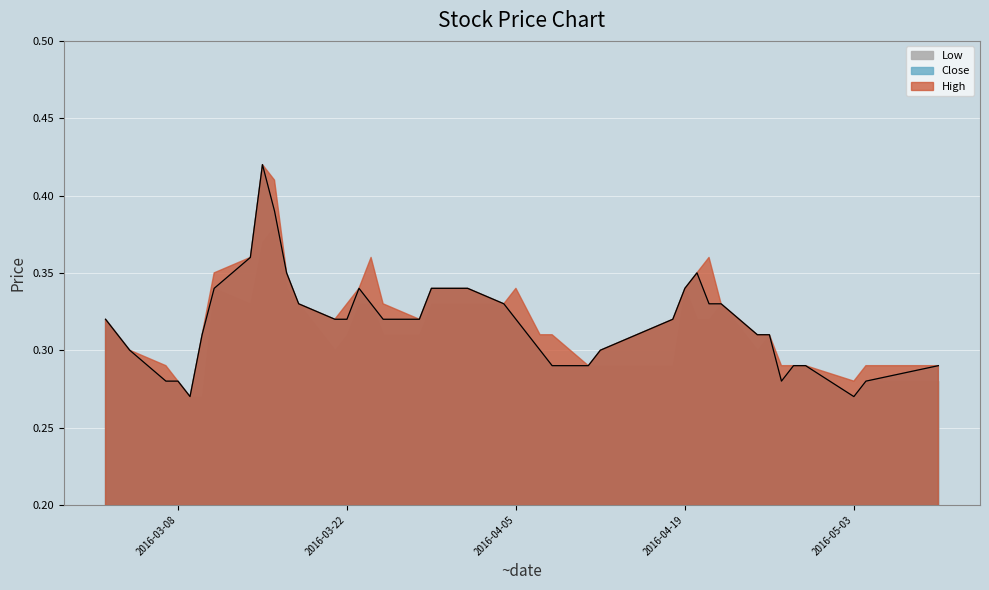

At which category is the sum across all series the highest?

2016-03-15